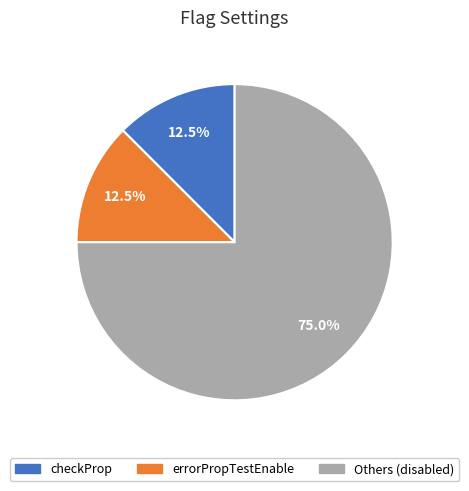

Combined, do checkProp and Others (disabled) account for over 50%?

Yes